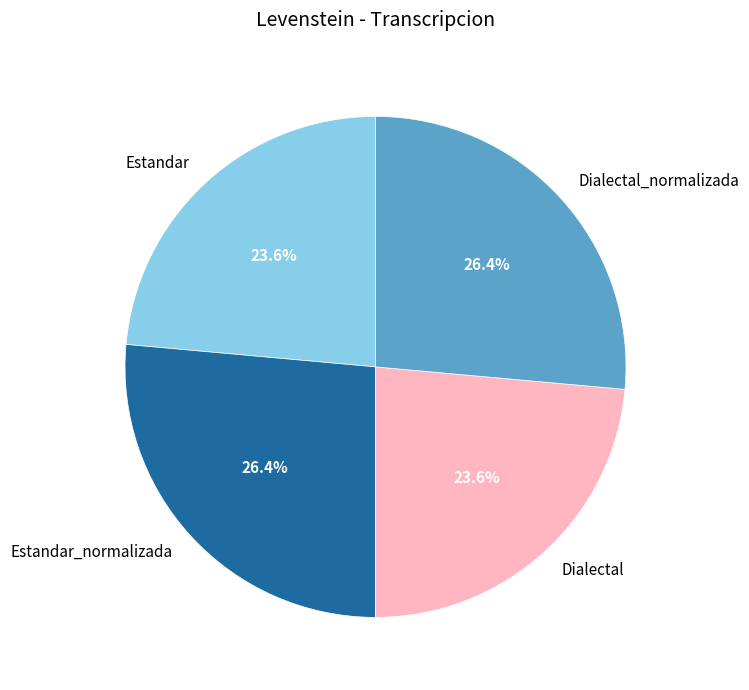

Is there any slice that represents more than half of the pie?

No